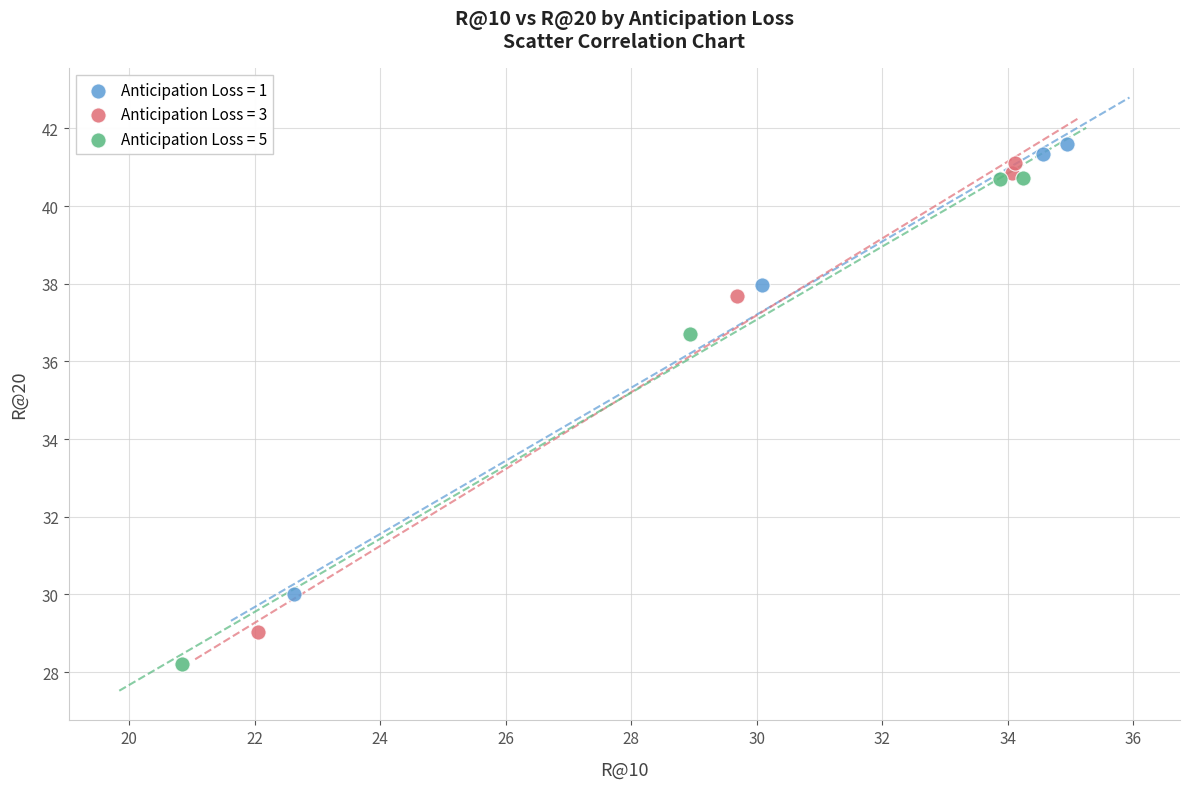

Which series has the largest Y range (max minus min)?

Anticipation Loss = 5